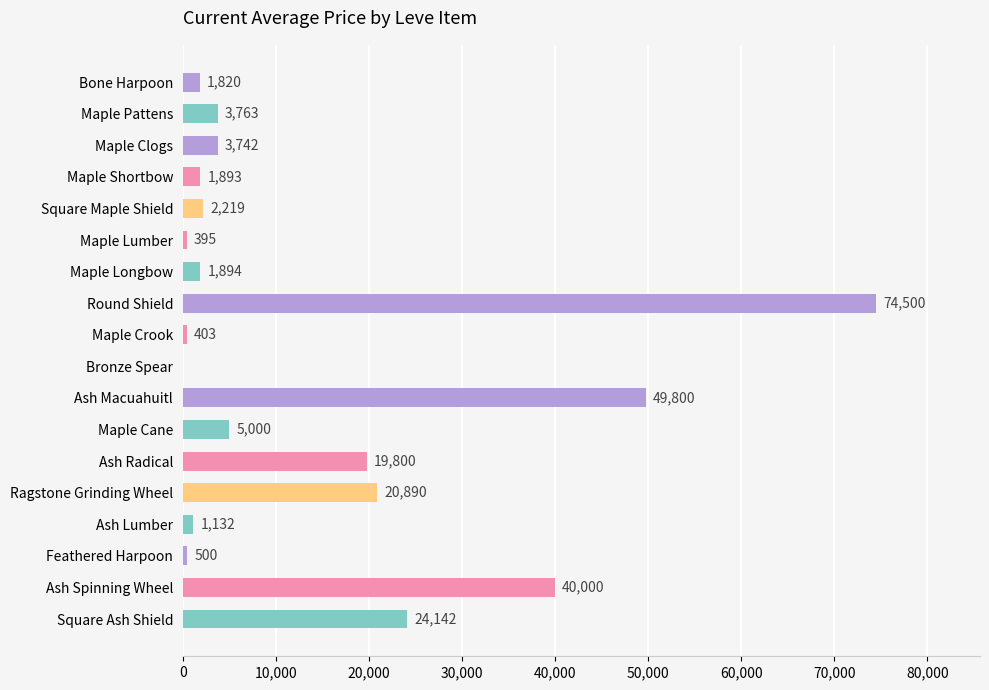

Which category has the highest value across all series?

Round Shield